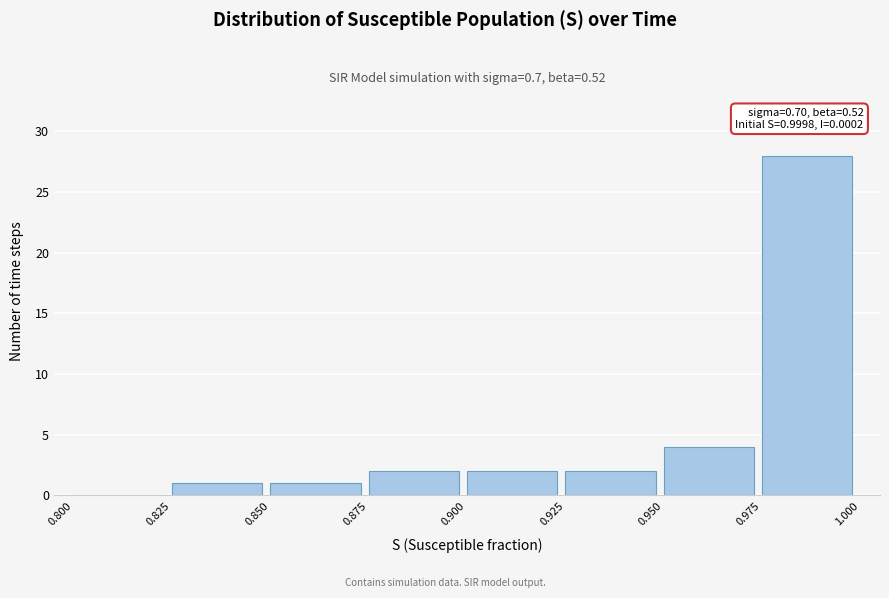

Which range on the x-axis has the tallest bar?

0.975 to 1.000